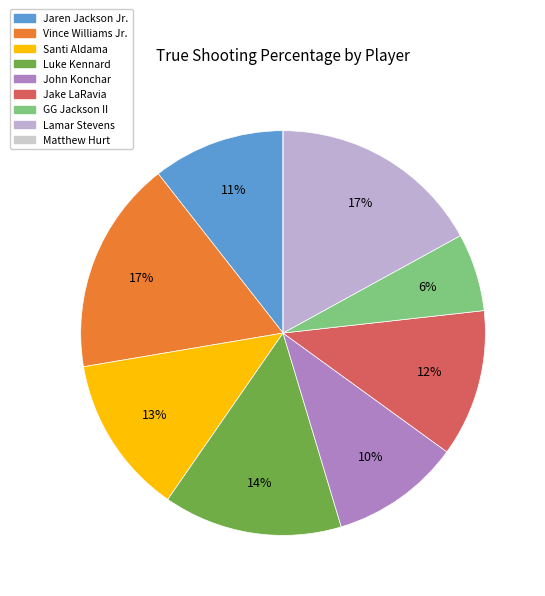

To the nearest percent, what portion does Lamar Stevens represent?

17%